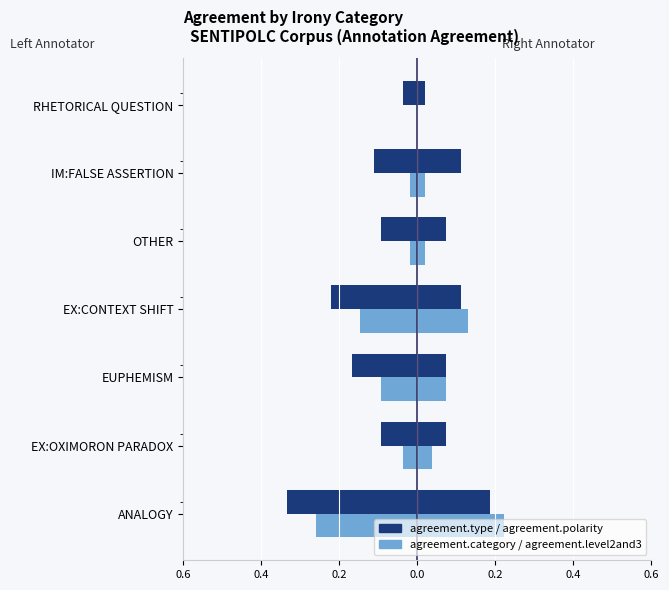

True or false: agreement.polarity has a value of 0.1 at EX:OXIMORON PARADOX.

True